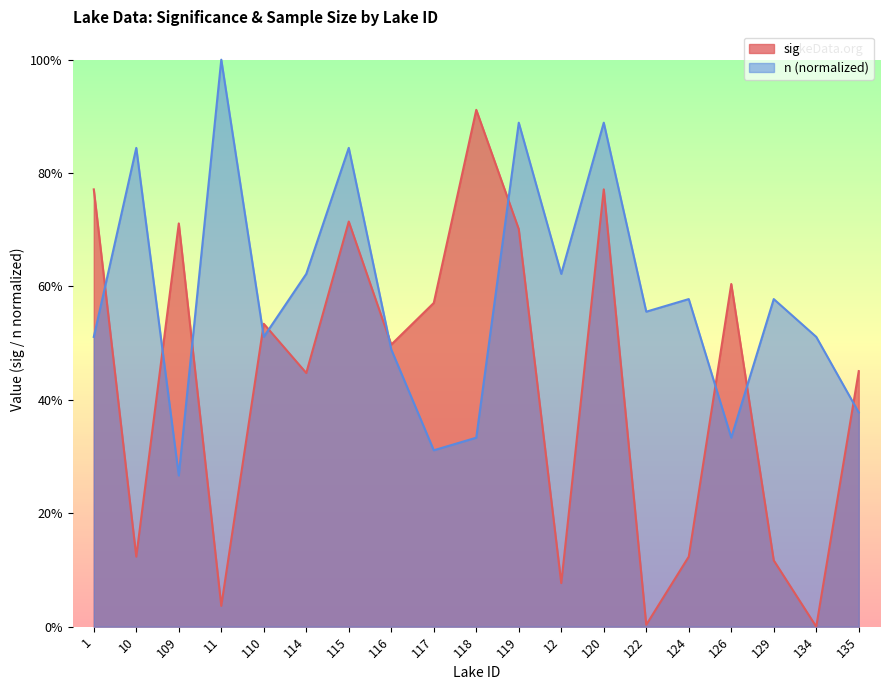

Which series has the largest total across all categories?

n (normalized)